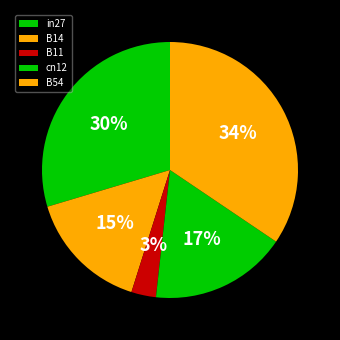

To the nearest percent, what is the combined percentage of cn12 and B11?

20%